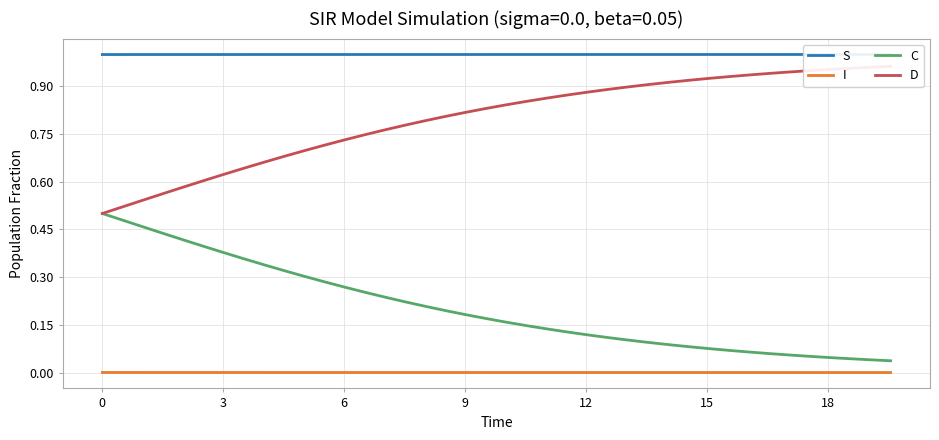

List the series in order of their peak value, lowest first.

I, C, D, S